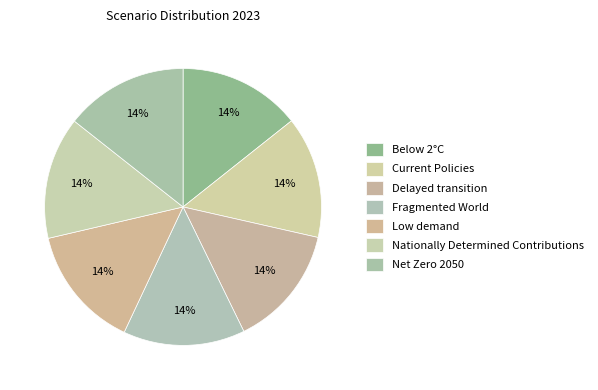

Count the number of slices in the pie.

7